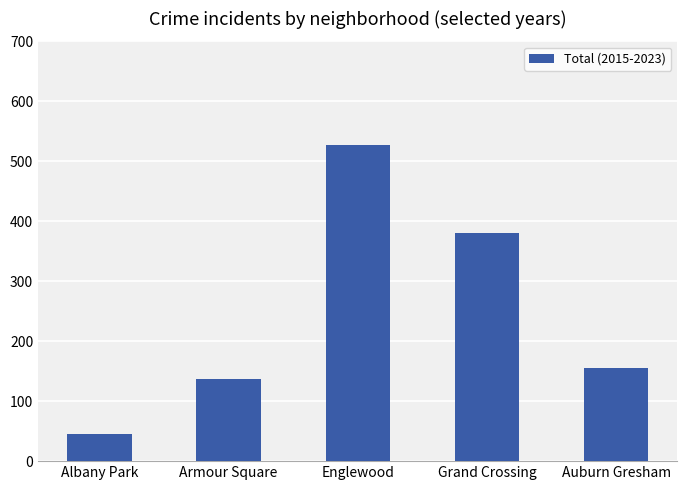

At which label is the value closest to 286?

Grand Crossing